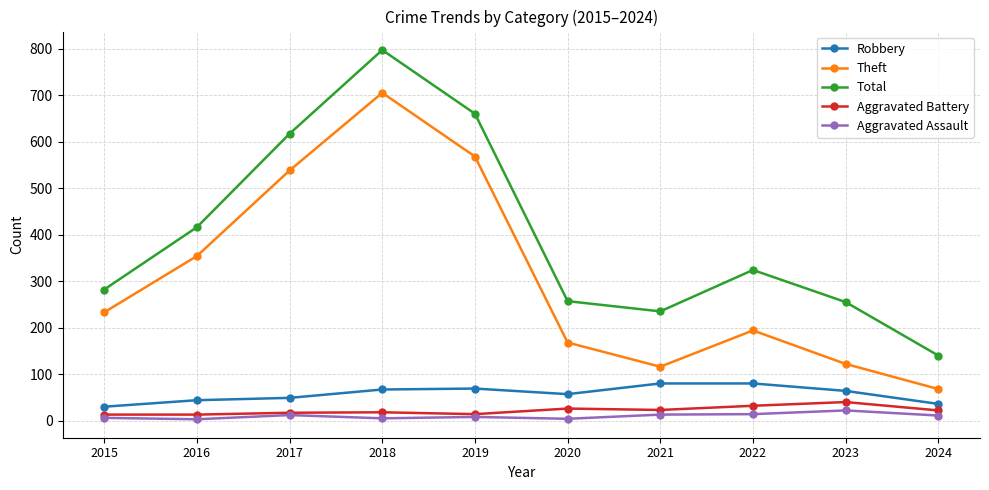

The value of Aggravated Battery at 2024 is 22. True or false?

True